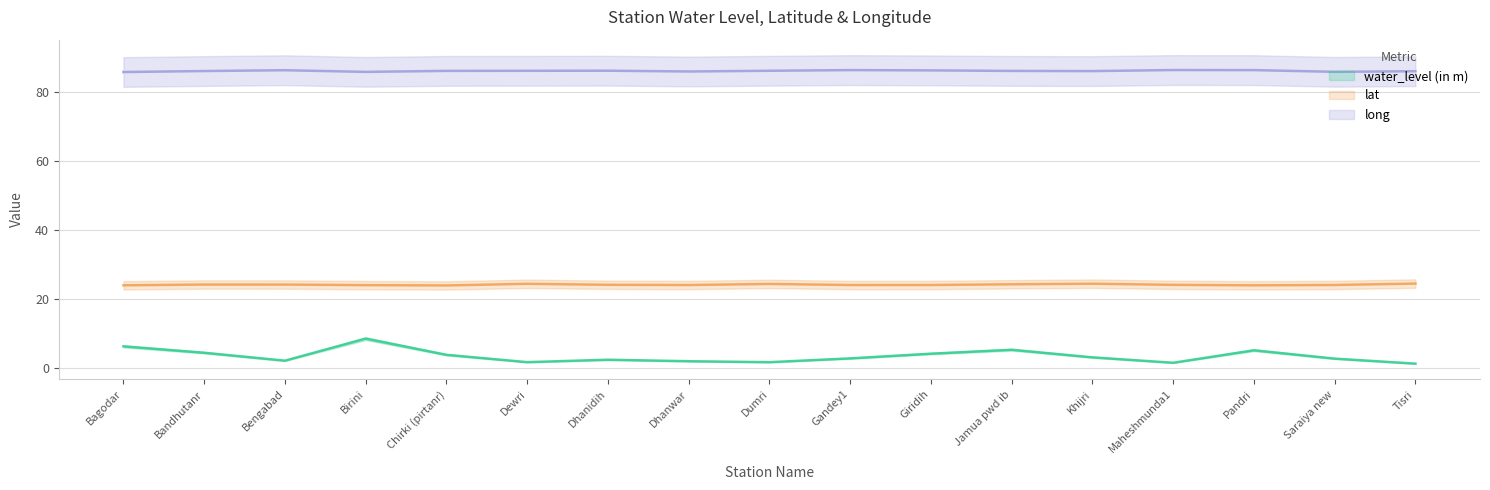

List the labels in order of lat value, largest first.

Tisri, Khijri, Dewri, Dumri, Jamua pwd ib, Bandhutanr, Bengabad, Dhanidih, Maheshmunda1, Saraiya new, Giridih, Gandey1, Dhanwar, Birini, Bagodar, Pandri, Chirki (pirtanr)